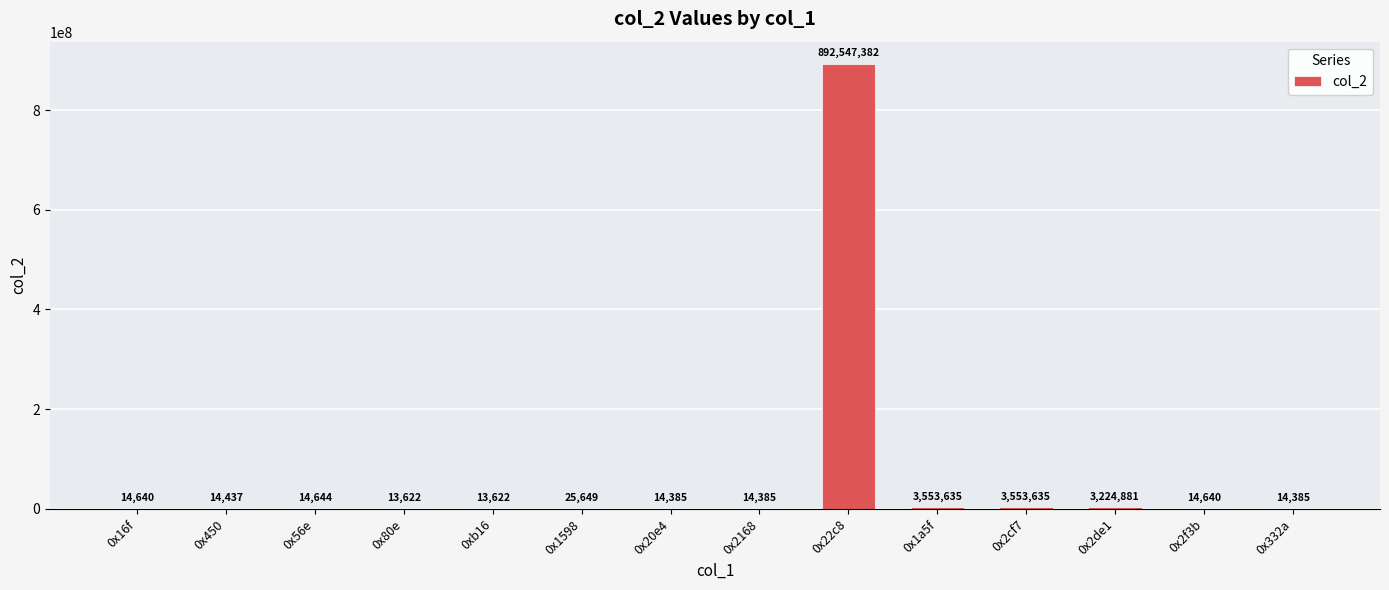

Read the value at 0x450.

14437